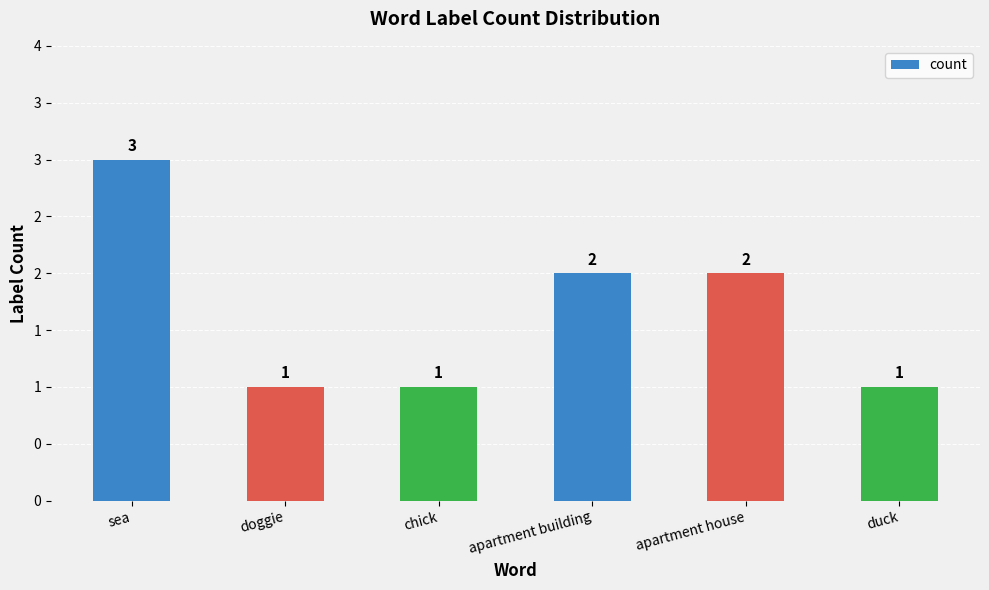

Does the chart contain any negative values?

No